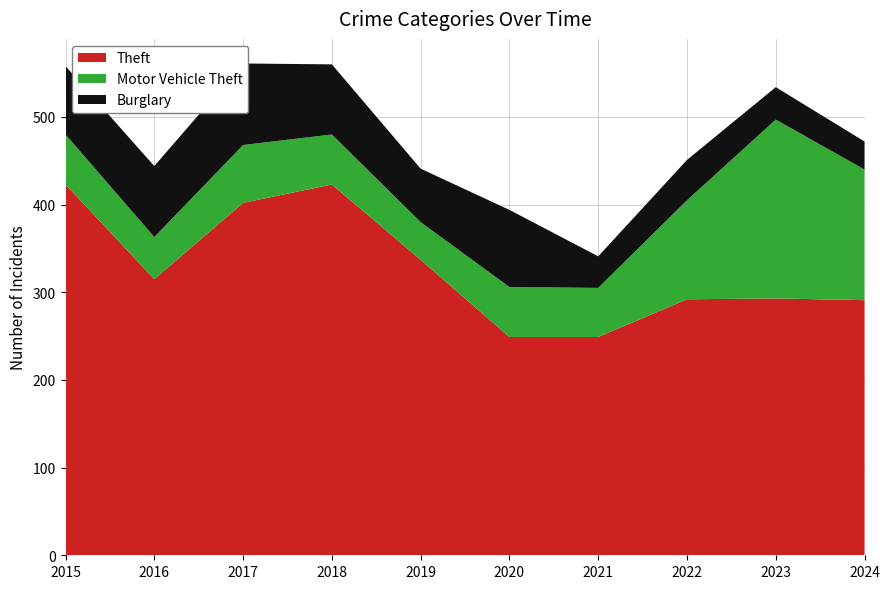

Reading right to left, extract all data points from this chart.

Theft: 2024=291	2023=293	2022=292	2021=249	2020=249	2019=337	2018=423	2017=402	2016=315	2015=423
Motor Vehicle Theft: 2024=149	2023=204	2022=113	2021=56	2020=57	2019=43	2018=57	2017=66	2016=48	2015=57
Burglary: 2024=32	2023=37	2022=46	2021=36	2020=88	2019=61	2018=80	2017=93	2016=81	2015=78